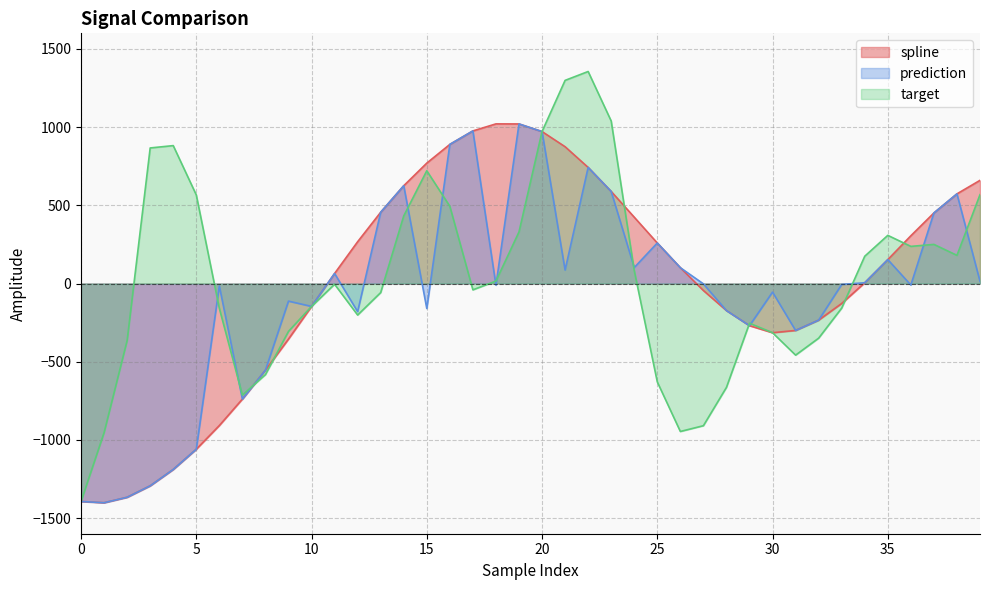

Reading left to right, transcribe all the data shown in this chart.

spline: 0=-1393.8	1=-1401.9	2=-1366.9	3=-1293.7	4=-1189.0	5=-1059.7	6=-908.1	7=-739.0	8=-554.1	9=-355.1	10=-146.4	11=64.3	12=267.3	13=455.8	14=625.4	15=770.1	16=889.8	17=975.9	18=1021.0	19=1020.5	20=971.8	21=874.9	22=742.5	23=588.8	24=424.1	25=259.1	26=101.2	27=-44.7	28=-173.0	29=-269.6	30=-314.6	31=-300.0	32=-234.1	33=-127.4	34=5.0	35=153.0	36=305.4	37=451.3	38=573.4	39=659.9
prediction: 0=-1393.8	1=-1401.9	2=-1366.9	3=-1293.7	4=-1189.0	5=-1059.7	6=-15.7	7=-739.0	8=-554.1	9=-112.6	10=-146.4	11=64.3	12=-179.8	13=455.8	14=625.4	15=-159.5	16=889.8	17=975.9	18=-10.2	19=1020.5	20=971.8	21=86.1	22=742.5	23=588.8	24=102.2	25=259.1	26=101.2	27=-2.1	28=-173.0	29=-269.6	30=-54.8	31=-300.0	32=-234.1	33=-6.0	34=5.0	35=153.0	36=-9.5	37=451.3	38=573.4	39=14.4
target: 0=-1393.8	1=-953.5	2=-364.1	3=867.0	4=882.0	5=566.7	6=-158.7	7=-713.5	8=-582.5	9=-306.1	10=-146.4	11=-4.7	12=-201.5	13=-57.8	14=432.3	15=721.2	16=493.9	17=-40.4	18=15.8	19=329.9	20=971.8	21=1299.1	22=1355.9	23=1039.2	24=83.0	25=-629.2	26=-946.2	27=-909.2	28=-664.1	29=-254.0	30=-314.6	31=-457.9	32=-349.4	33=-157.1	34=174.6	35=308.0	36=237.5	37=250.3	38=180.1	39=568.1